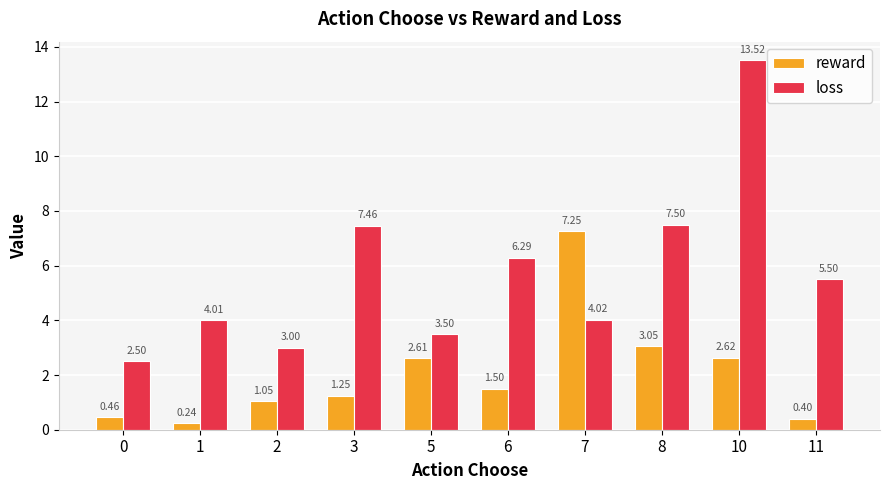

What is the spread (max minus min) of values at 6?

4.8